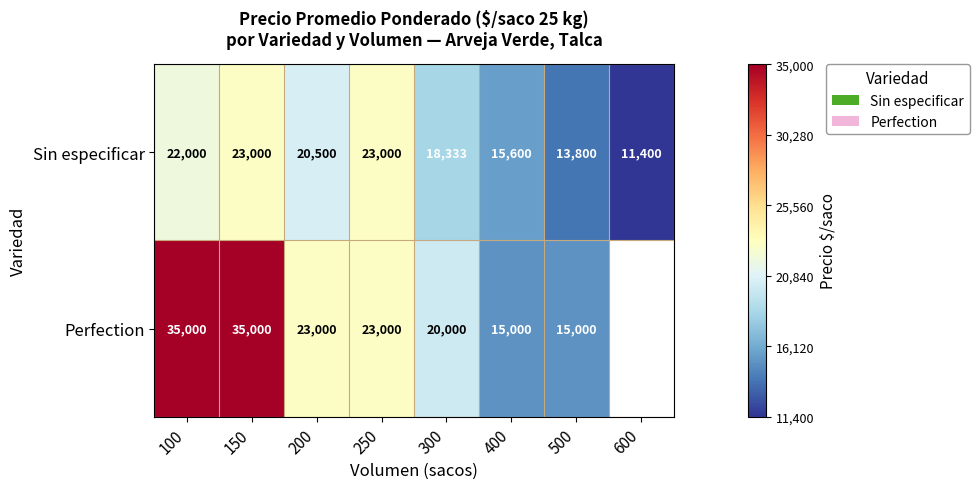

What is the average value of the Sin especificar series?

18454